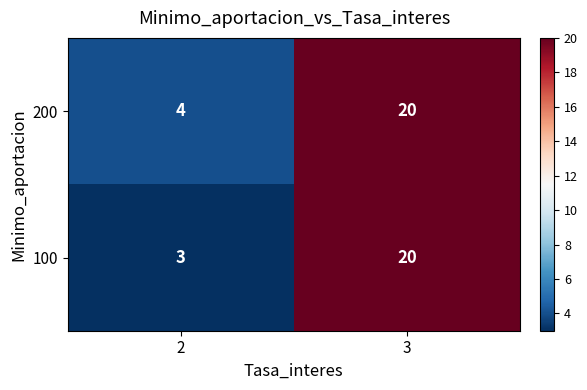

Is it true that 200 equals 2 at 2?

False